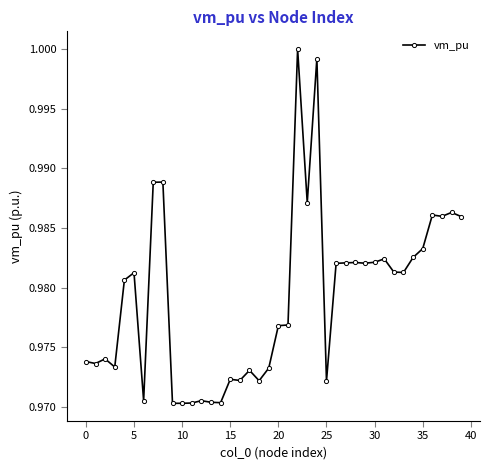

Is this an area chart (filled region under the line)?

No